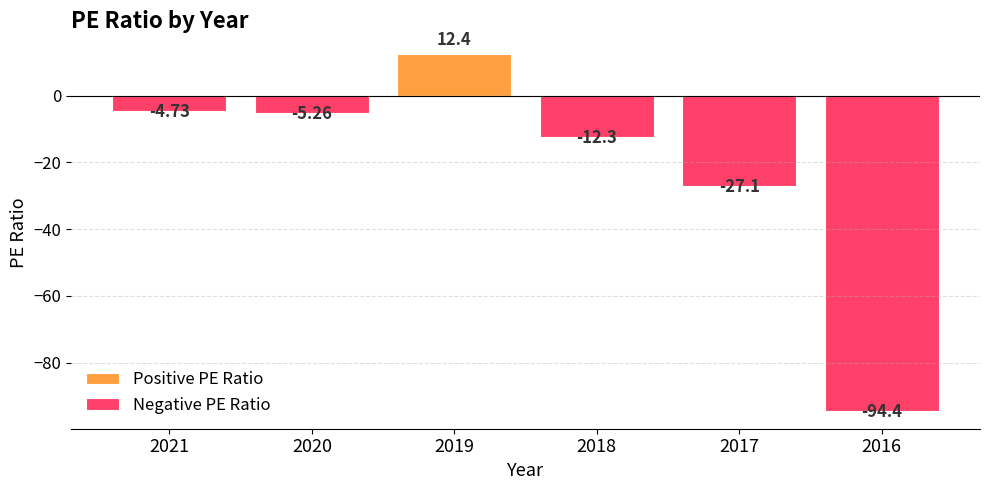

Does the chart contain stacked bars?

No